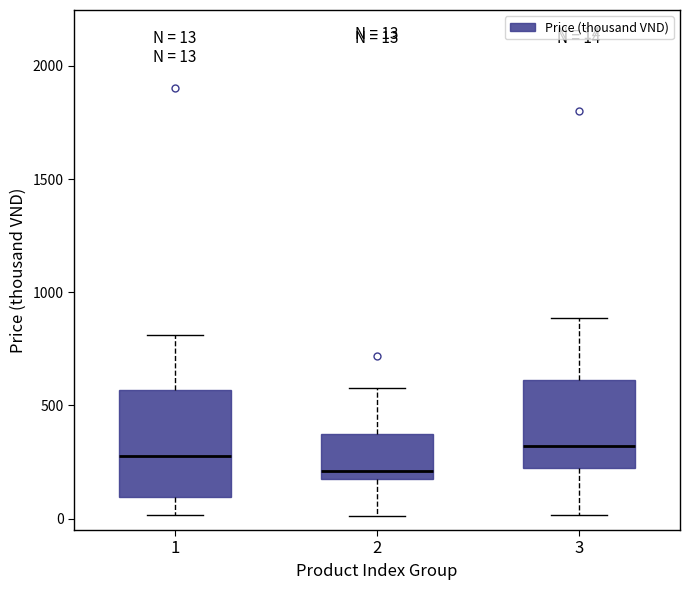

Comparing the boxes themselves (not the whiskers), which one is the tallest?

1